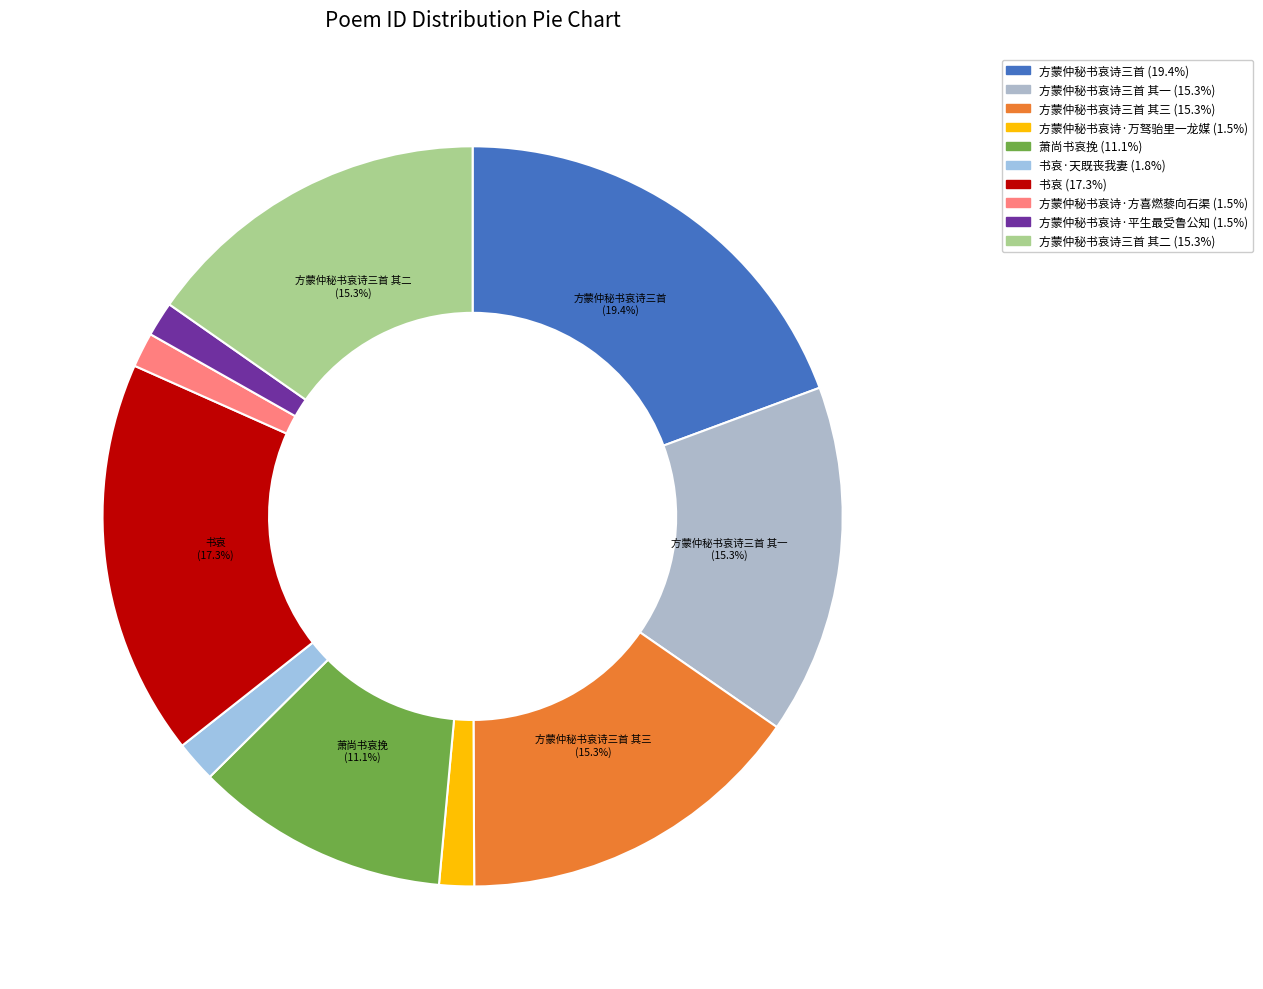

Is there a majority slice in this chart?

No